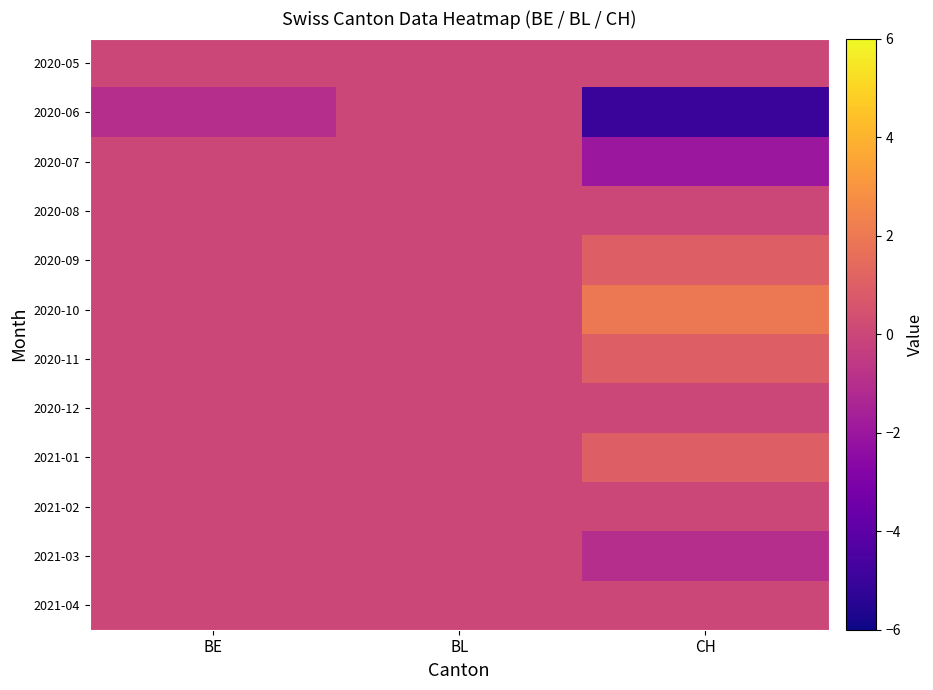

Count the number of categories in the chart.

3